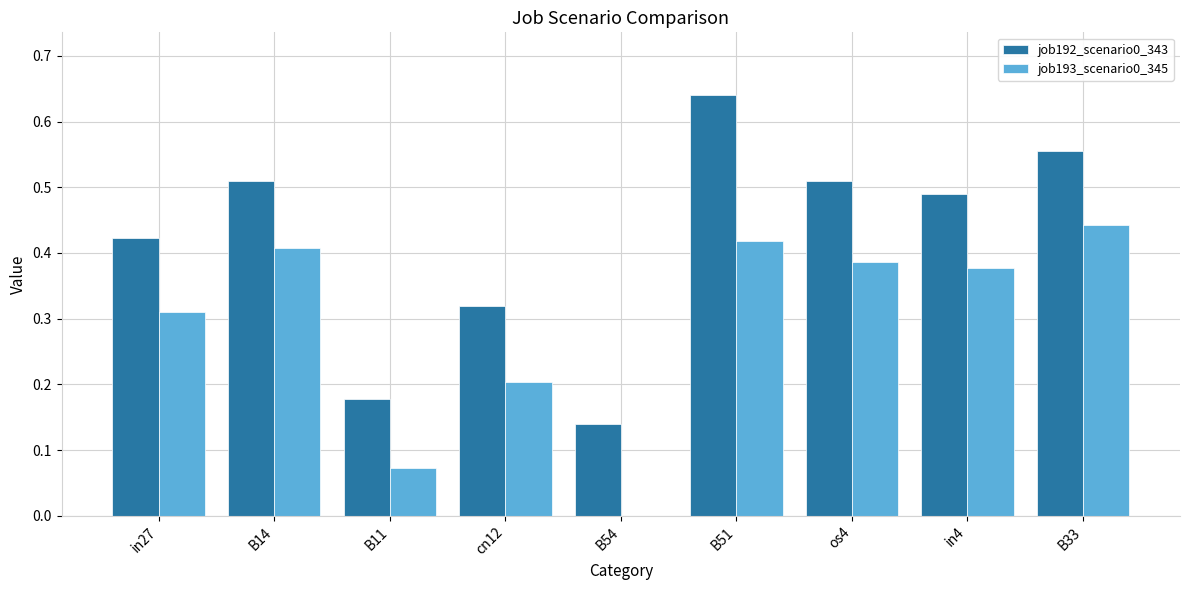

How many job192_scenario0_343 values are between 0 and 1?

9